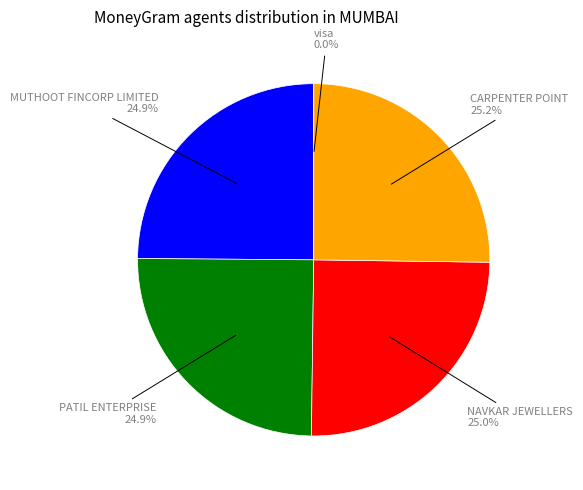

Does CARPENTER POINT represent more than half of the total?

No